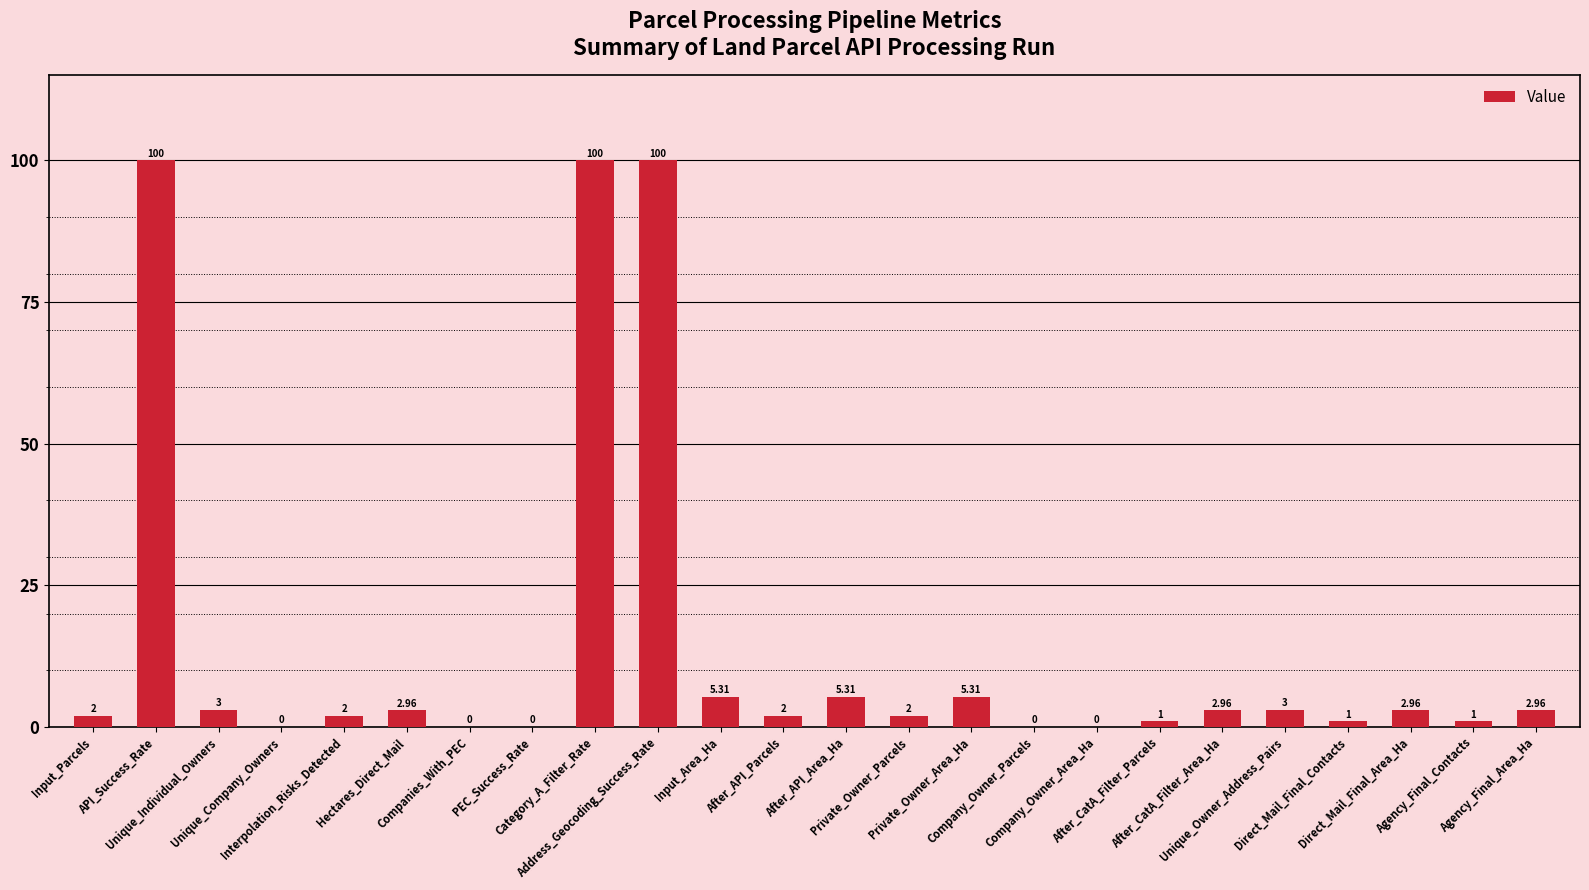

How many data points does each series have?

24